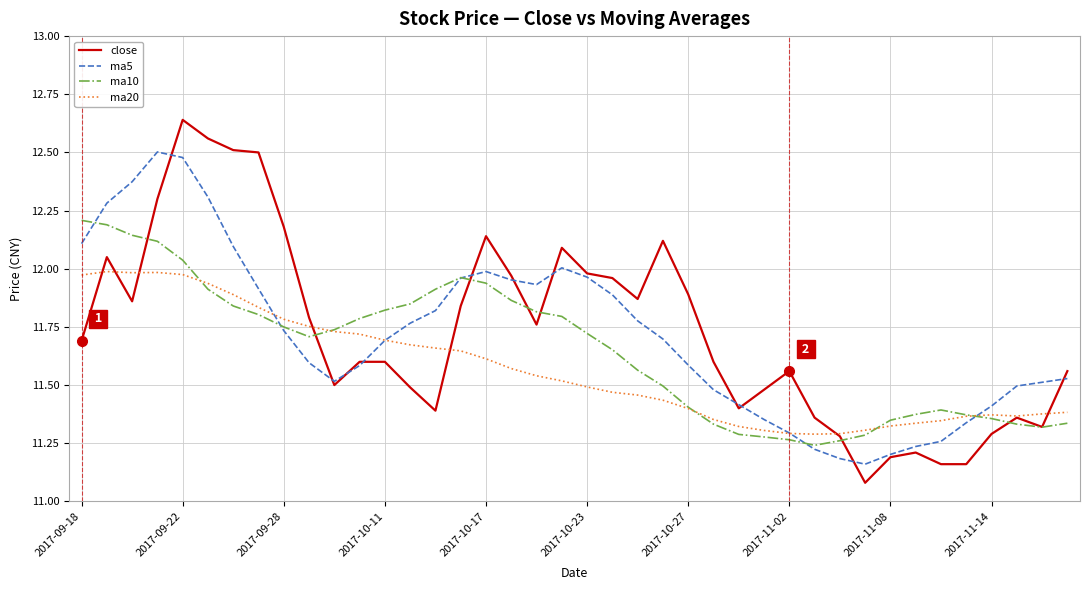

Which series has the widest spread of values?

close